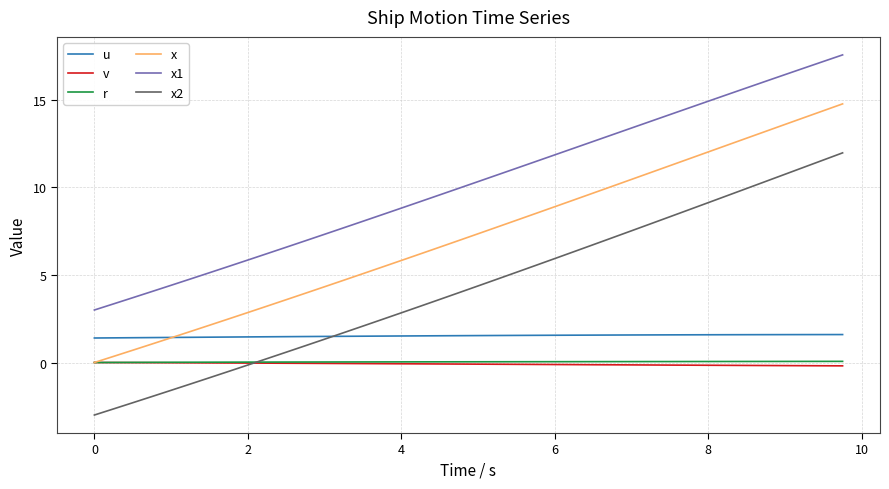

Which series has the largest total across all categories?

x1